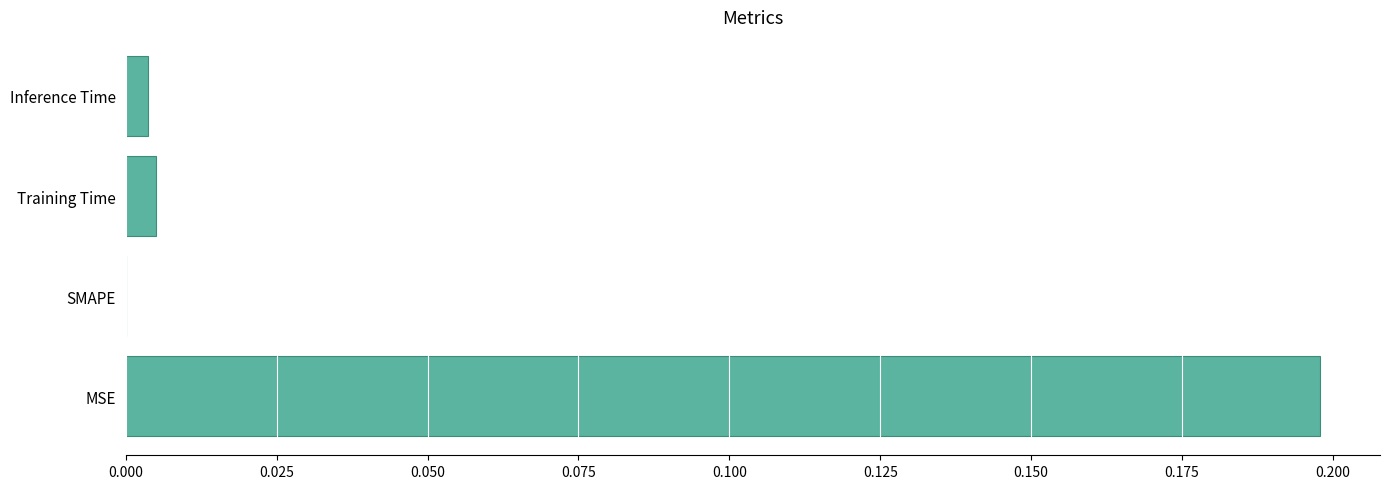

Which has a higher value, SMAPE or MSE?

MSE